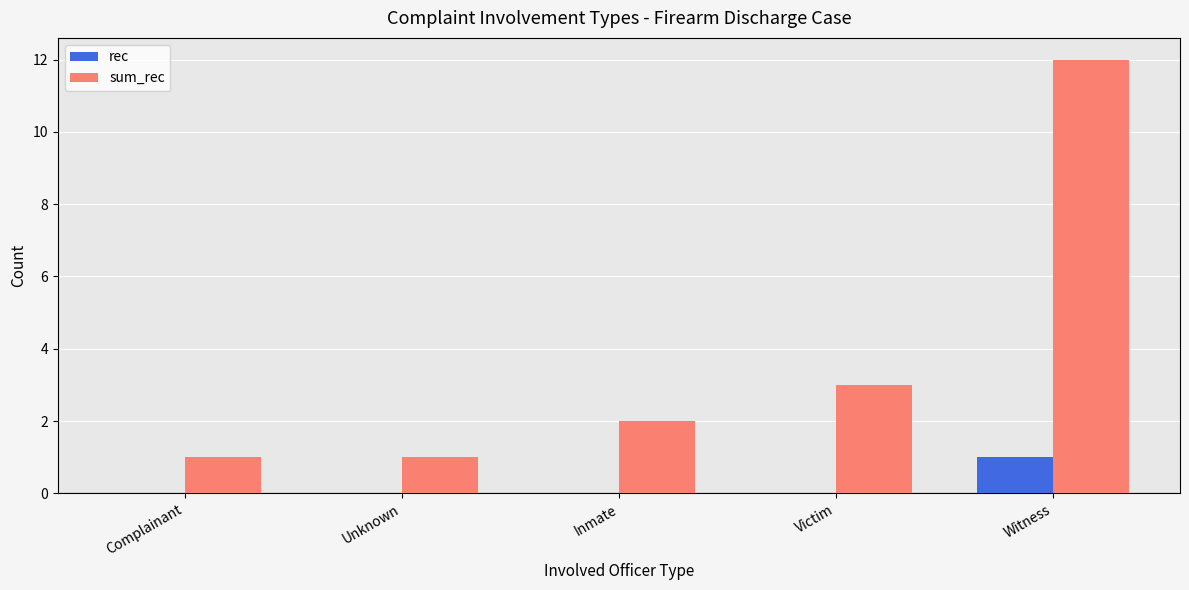

At which label is sum_rec closest to 6?

Victim